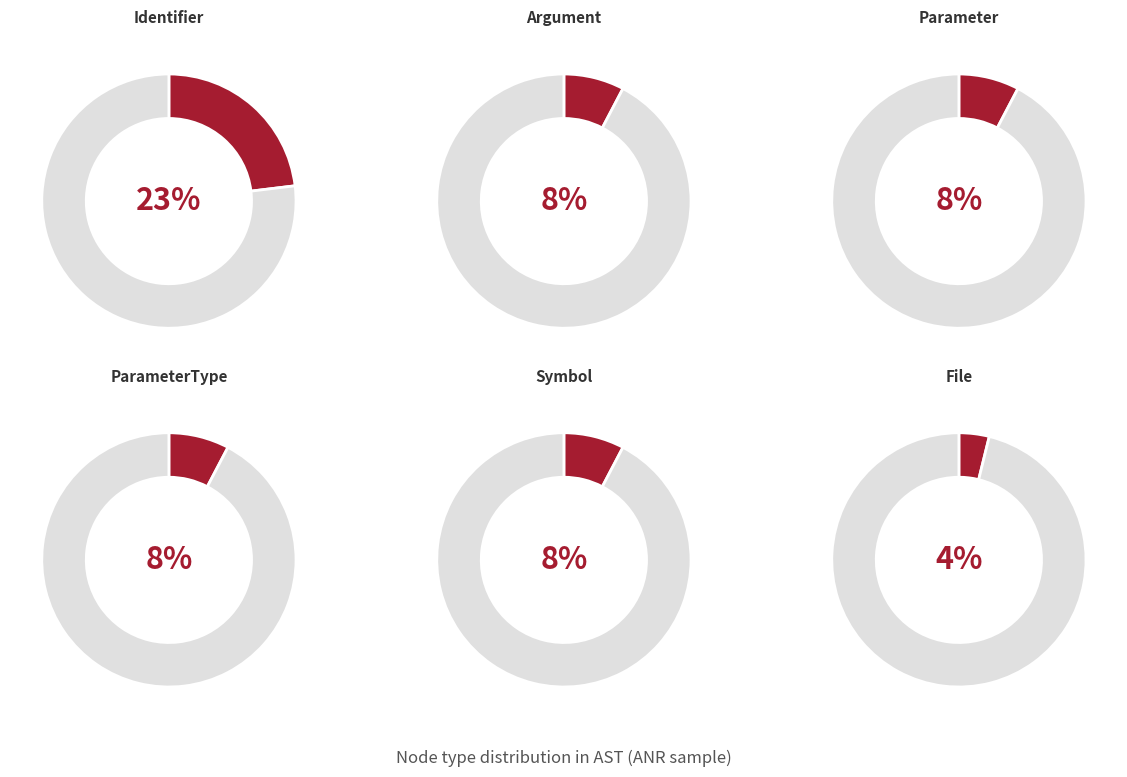

True or false: CallExpression accounts for 13% of the total.

False